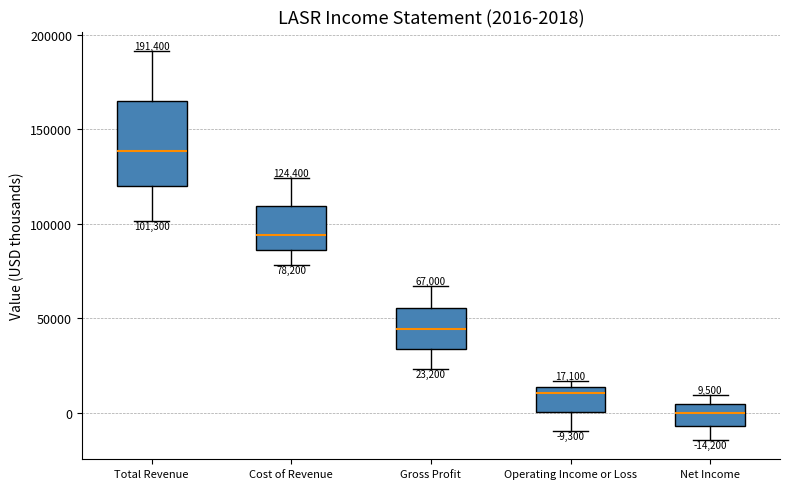

Which box has the highest median line?

Total Revenue